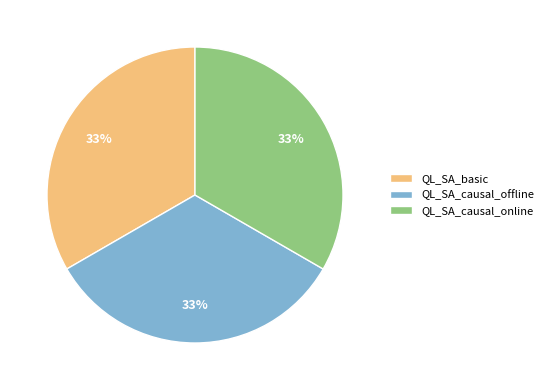

To the nearest percent, what portion does QL_SA_causal_online represent?

33%